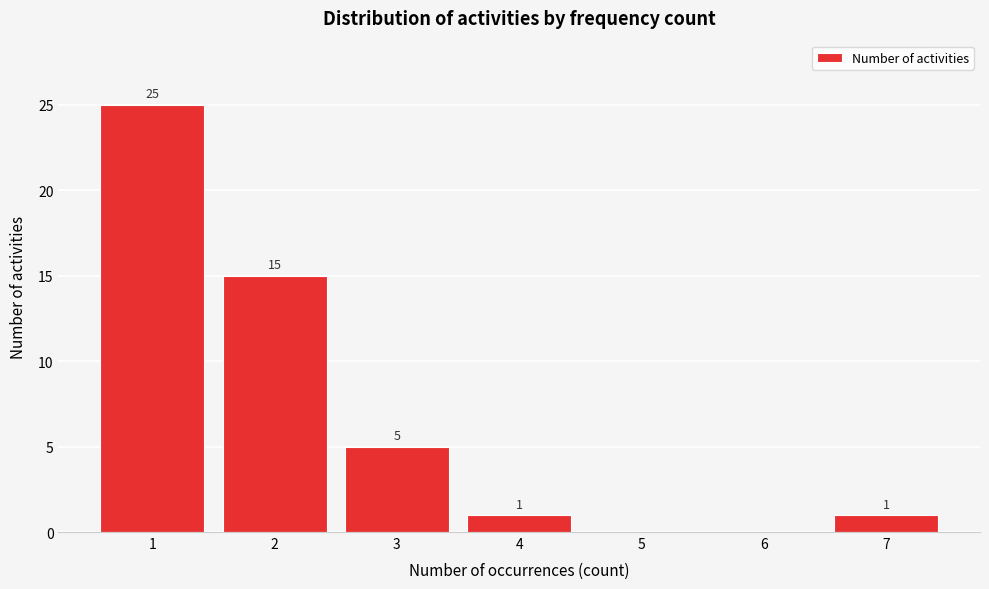

Reading right to left, extract all data points from this chart.

7=1	6=0	5=0	4=1	3=5	2=15	1=25